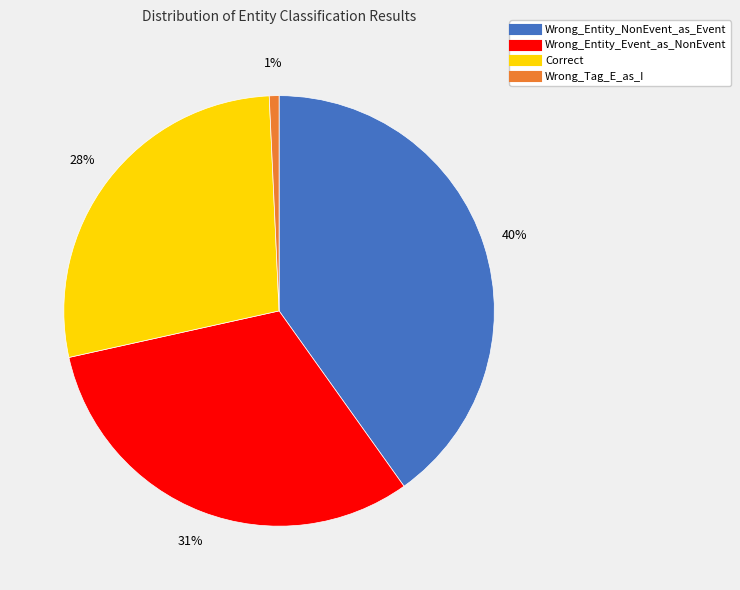

Is the sum of Correct and Wrong_Entity_NonEvent_as_Event greater than half?

Yes